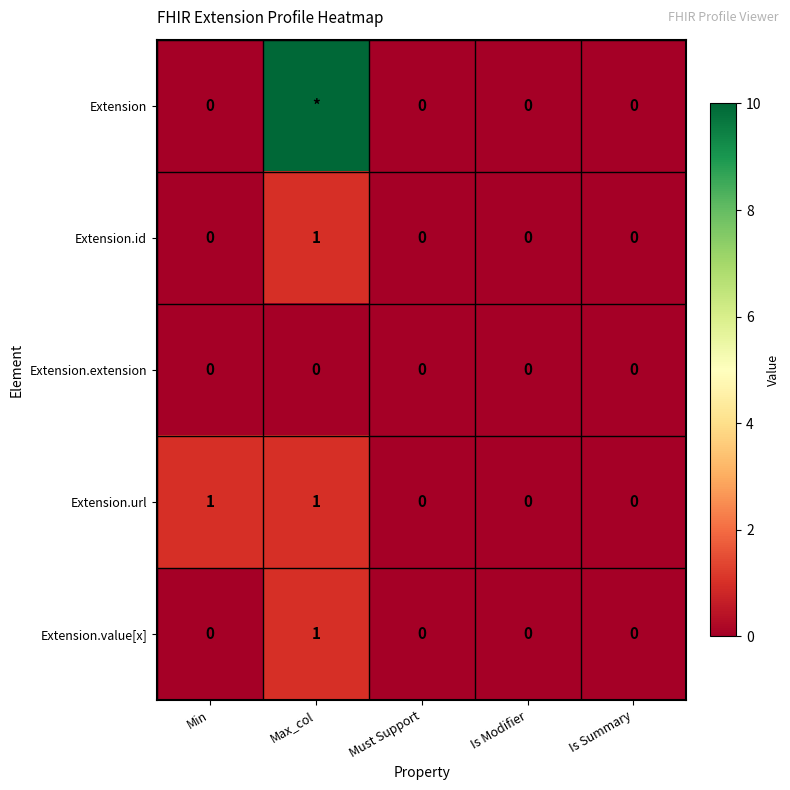

How many series are shown in this chart?

5